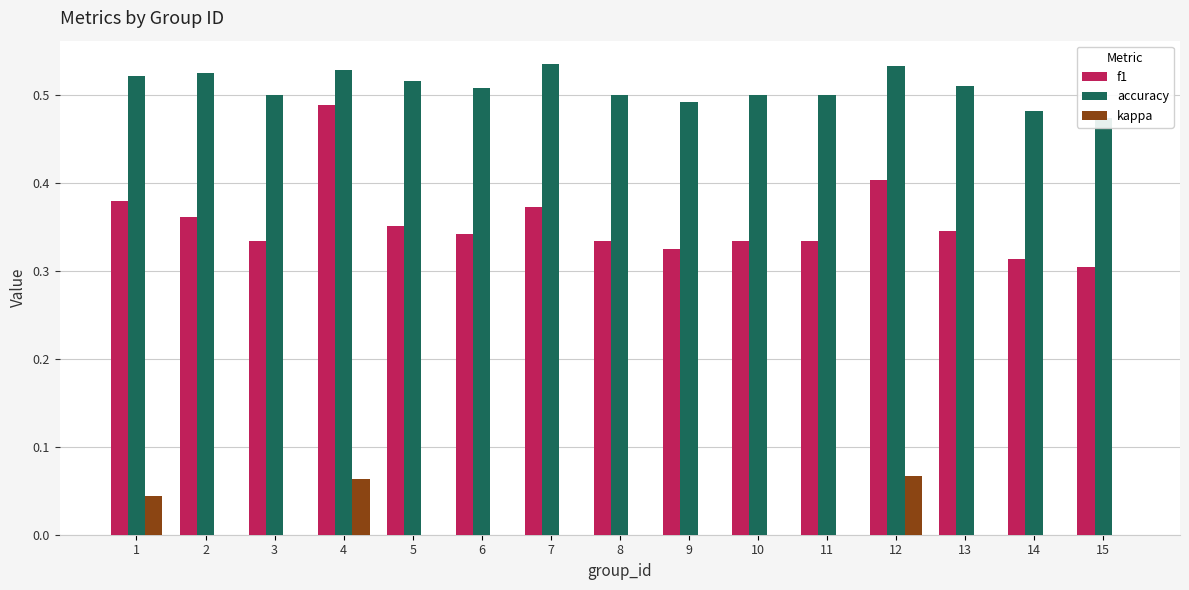

True or false: accuracy has a value of 0.9 at 9.

False